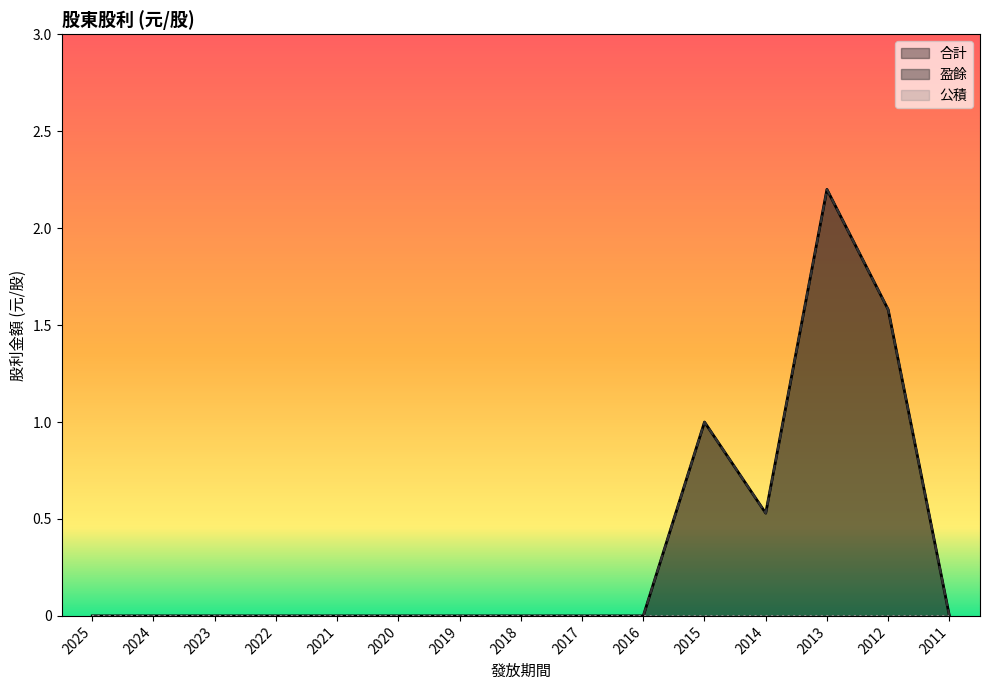

Count the number of data series in this chart.

3